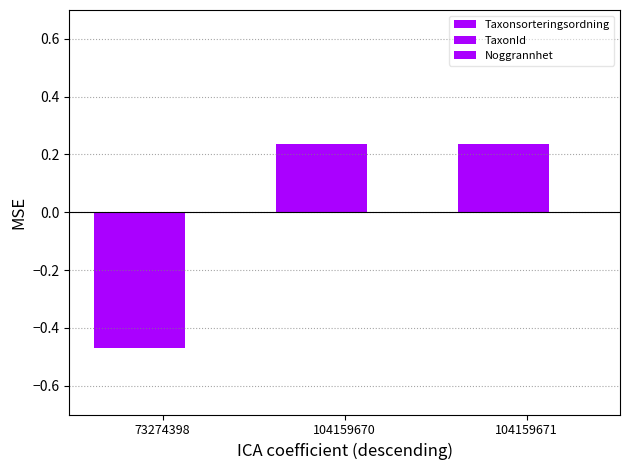

How many bars are there in each group?

2